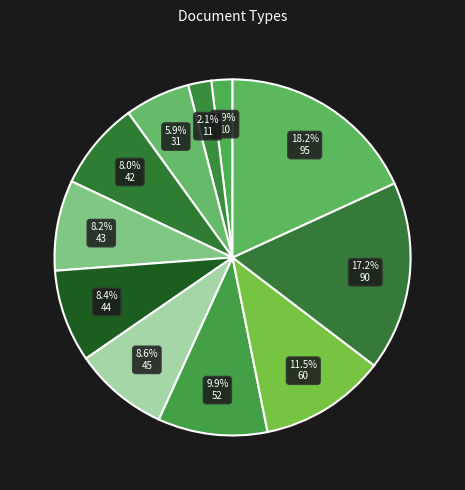

Count the number of slices in the pie.

11